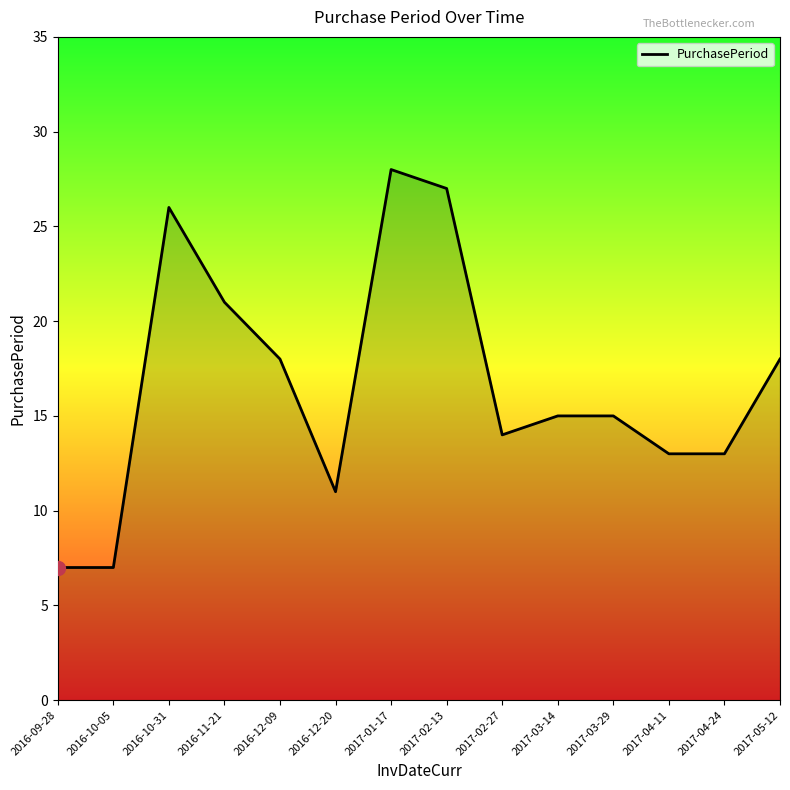

True or false: the data shows 27 at 2017-02-13.

True